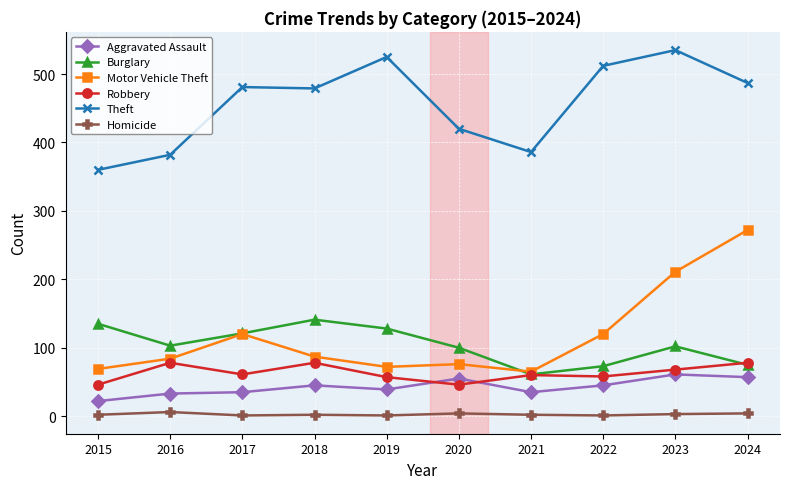

What is the greatest value displayed?

535